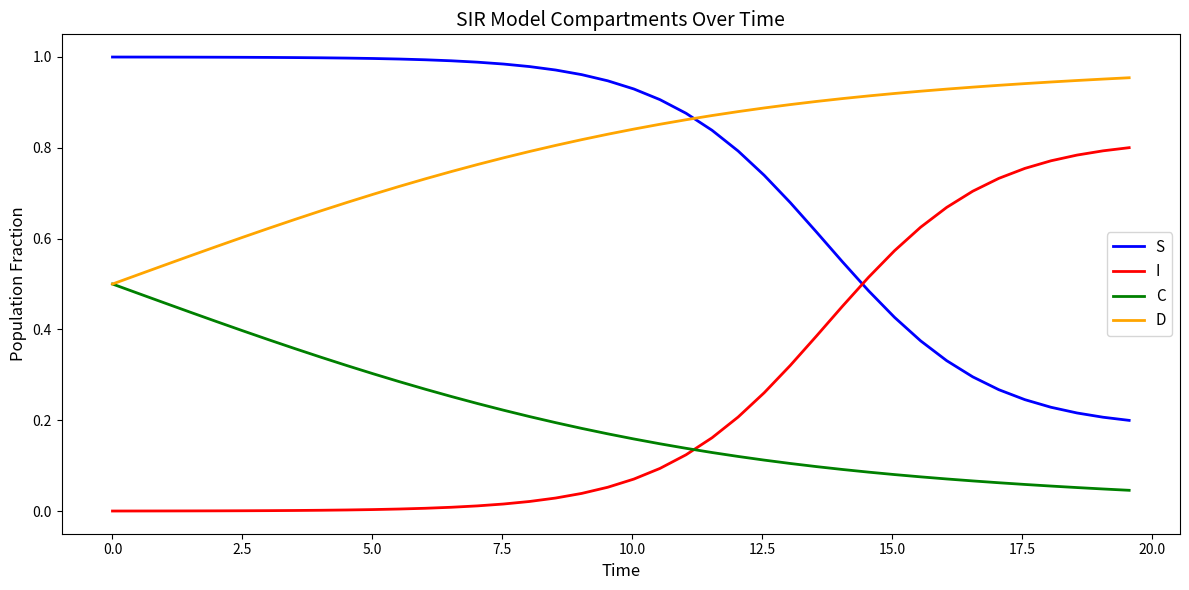

Rank the series by their maximum value, from lowest to highest.

C, I, D, S